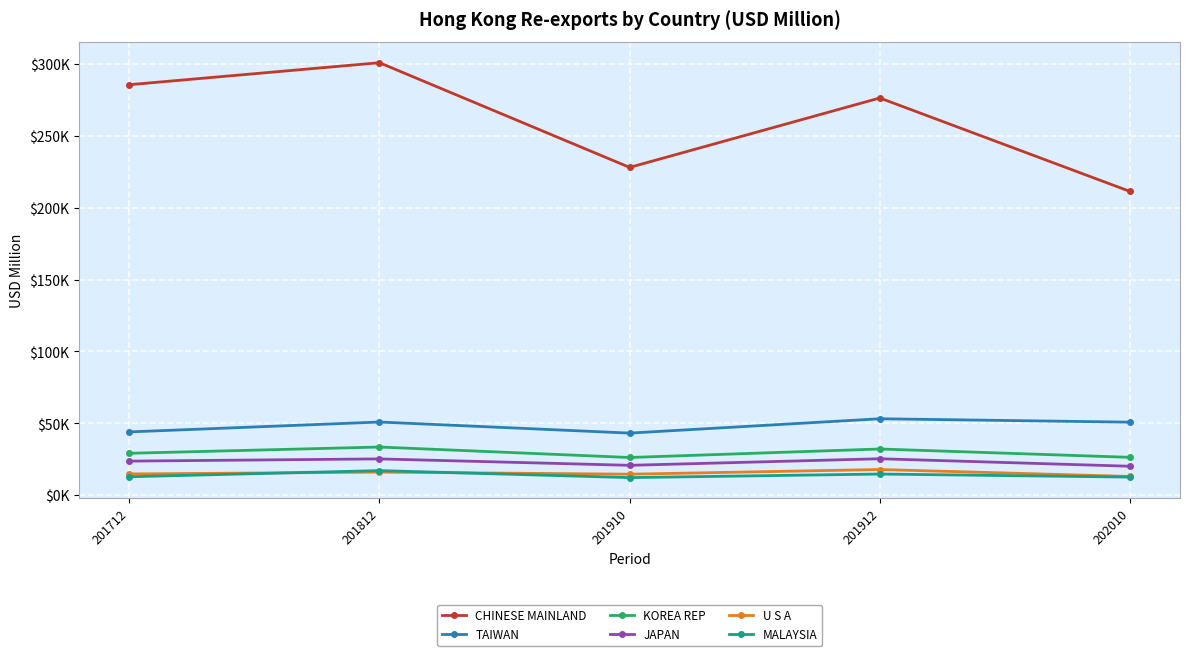

At which category is the sum across all series the highest?

201812